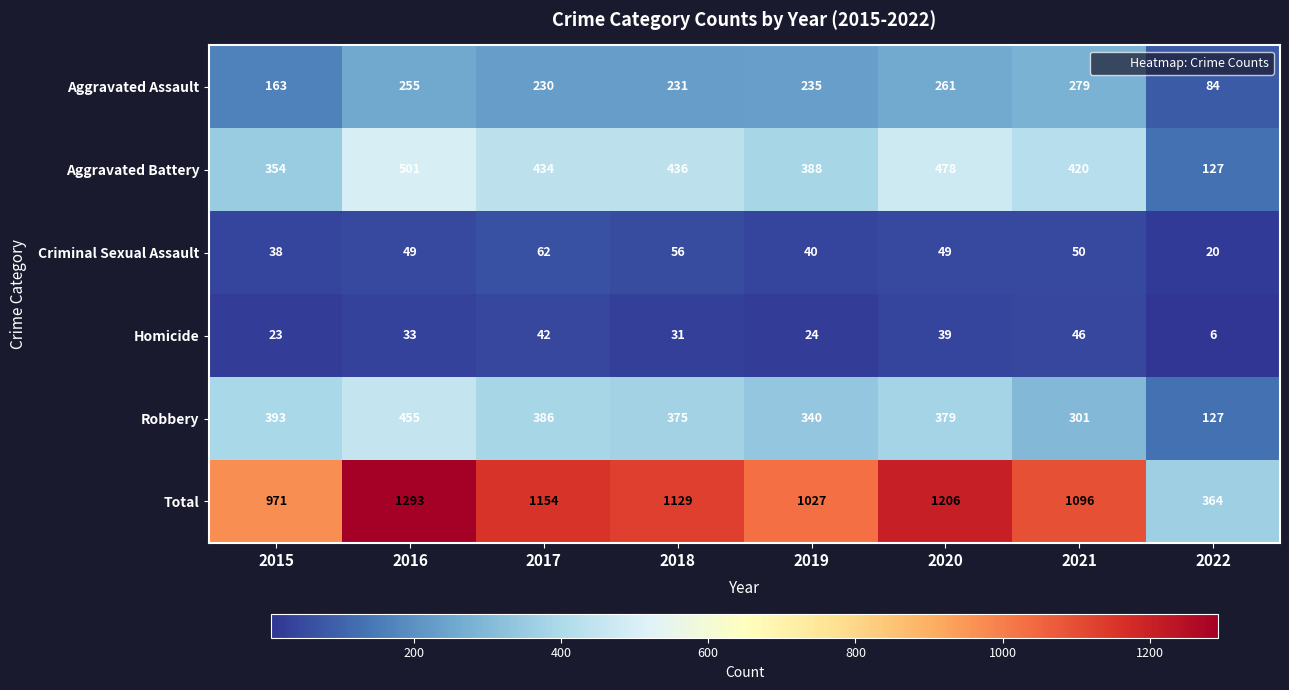

The Total series shows 2296 at 2016. True or false?

False